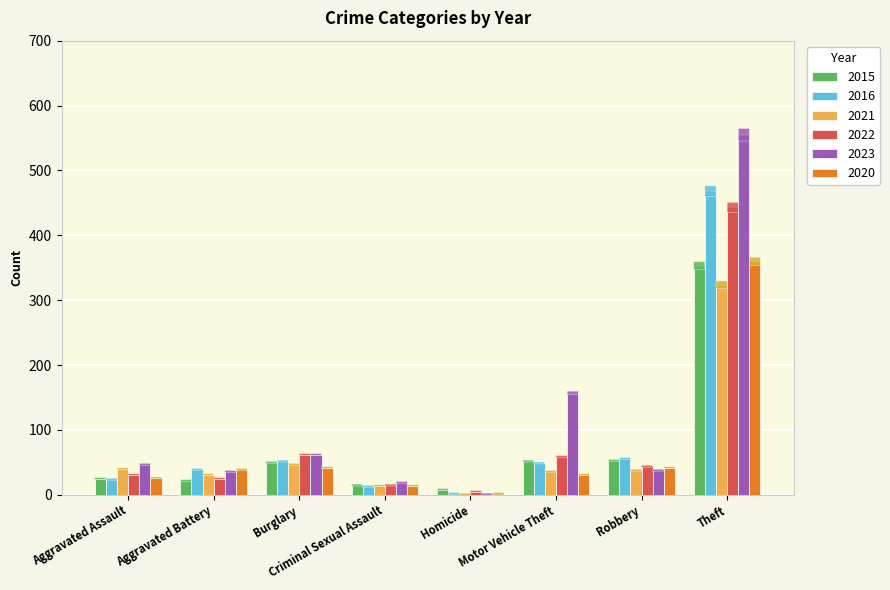

The 2023 series shows 15 at Burglary. True or false?

False